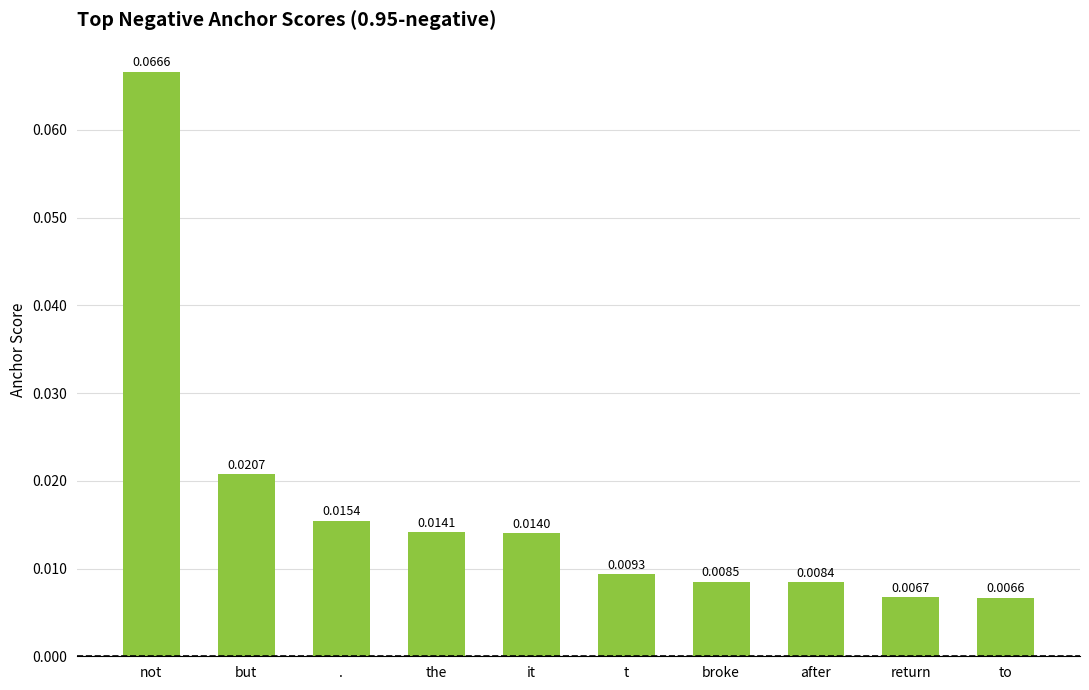

At which label is the value closest to 0?

to